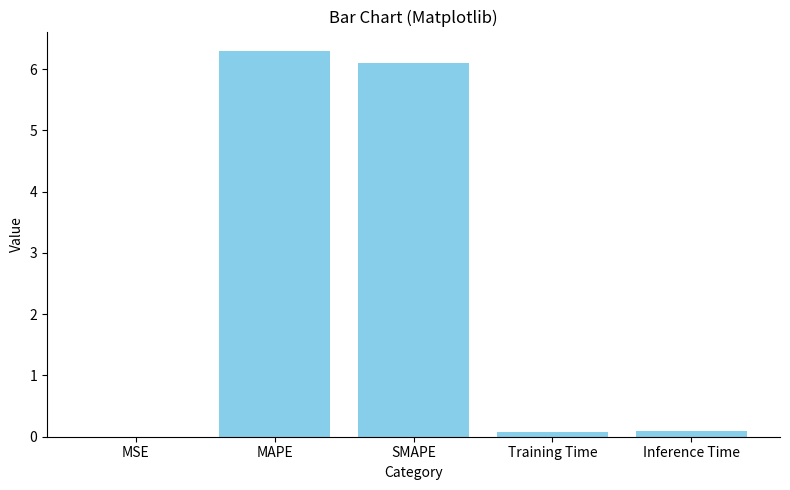

What value does the data have at SMAPE?

6.1